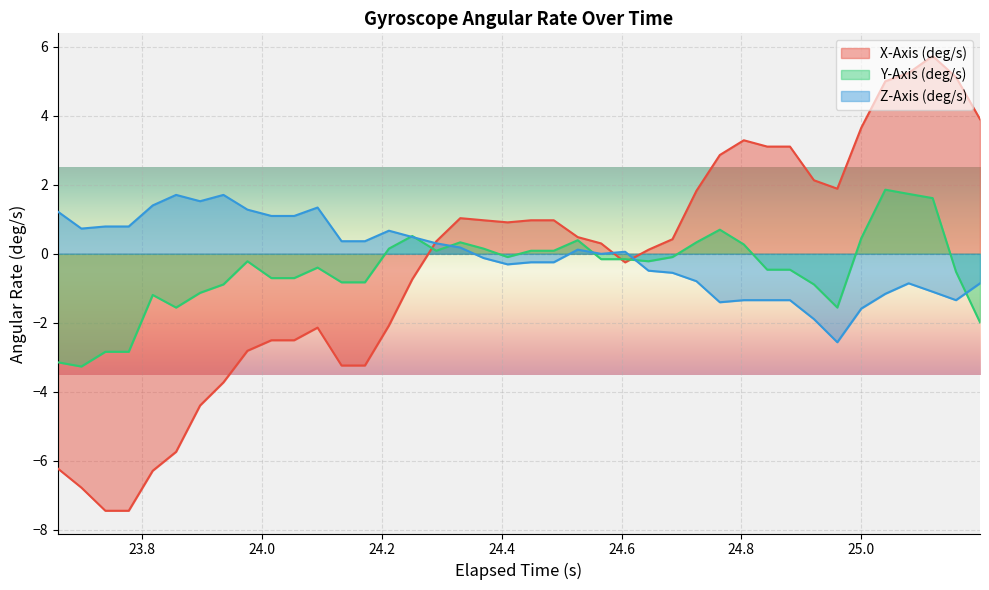

Reading right to left, transcribe all the data shown in this chart.

X-Axis (deg/s): 3.9	5.1	5.7	5.2	5.0	3.7	1.9	2.1	3.1	3.1	3.3	2.9	1.8	0.4	0.1	-0.2	0.3	0.5	1.0	1.0	0.9	1.0	1.0	0.4	-0.7	-2.1	-3.2	-3.2	-2.1	-2.5	-2.5	-2.8	-3.7	-4.4	-5.7	-6.3	-7.4	-7.4	-6.8	-6.2
Y-Axis (deg/s): -2.0	-0.5	1.6	1.7	1.9	0.5	-1.6	-0.9	-0.5	-0.5	0.3	0.7	0.3	-0.1	-0.2	-0.2	-0.2	0.4	0.1	0.1	-0.1	0.1	0.3	0.1	0.5	0.1	-0.8	-0.8	-0.4	-0.7	-0.7	-0.2	-0.9	-1.1	-1.6	-1.2	-2.8	-2.8	-3.3	-3.1
Z-Axis (deg/s): -0.9	-1.3	-1.1	-0.9	-1.2	-1.6	-2.6	-1.9	-1.3	-1.3	-1.3	-1.4	-0.8	-0.6	-0.5	0.1	-0.0	0.1	-0.2	-0.2	-0.3	-0.1	0.2	0.3	0.5	0.7	0.4	0.4	1.3	1.1	1.1	1.3	1.7	1.5	1.7	1.4	0.8	0.8	0.7	1.2